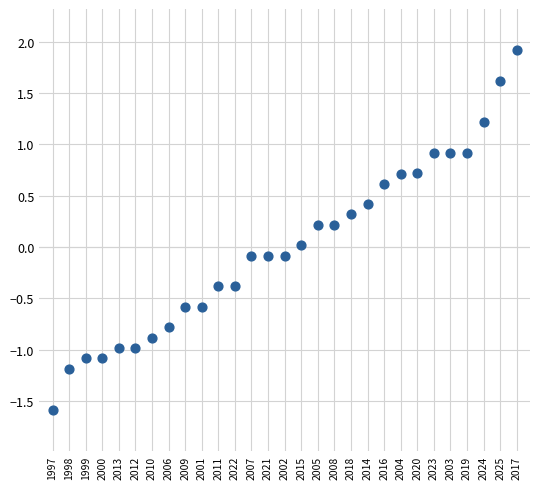

What is the range of Y values (max minus min)?

3.5